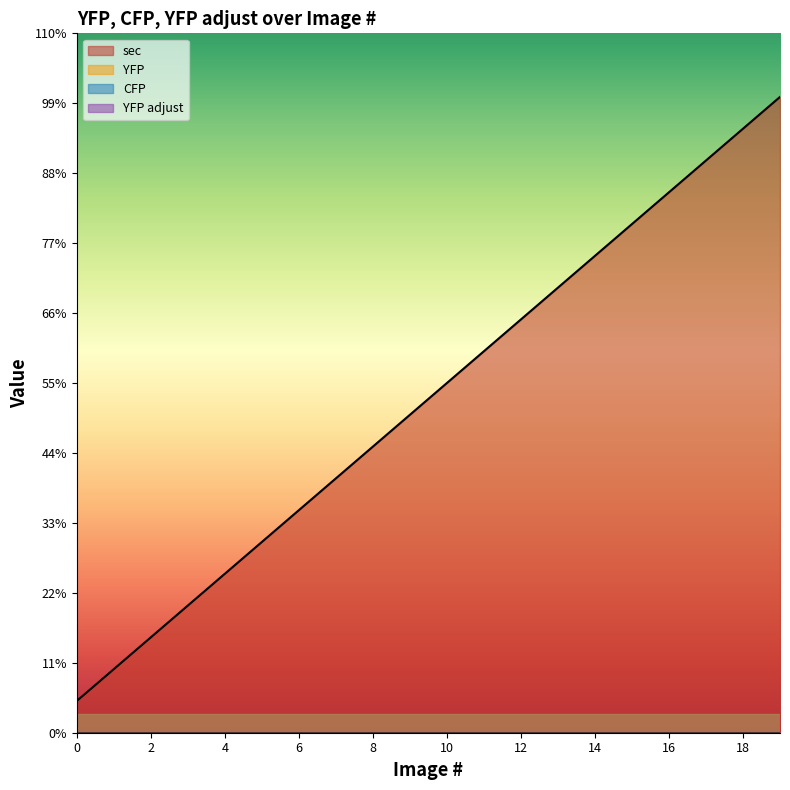

True or false: YFP and CFP intersect in this chart.

False